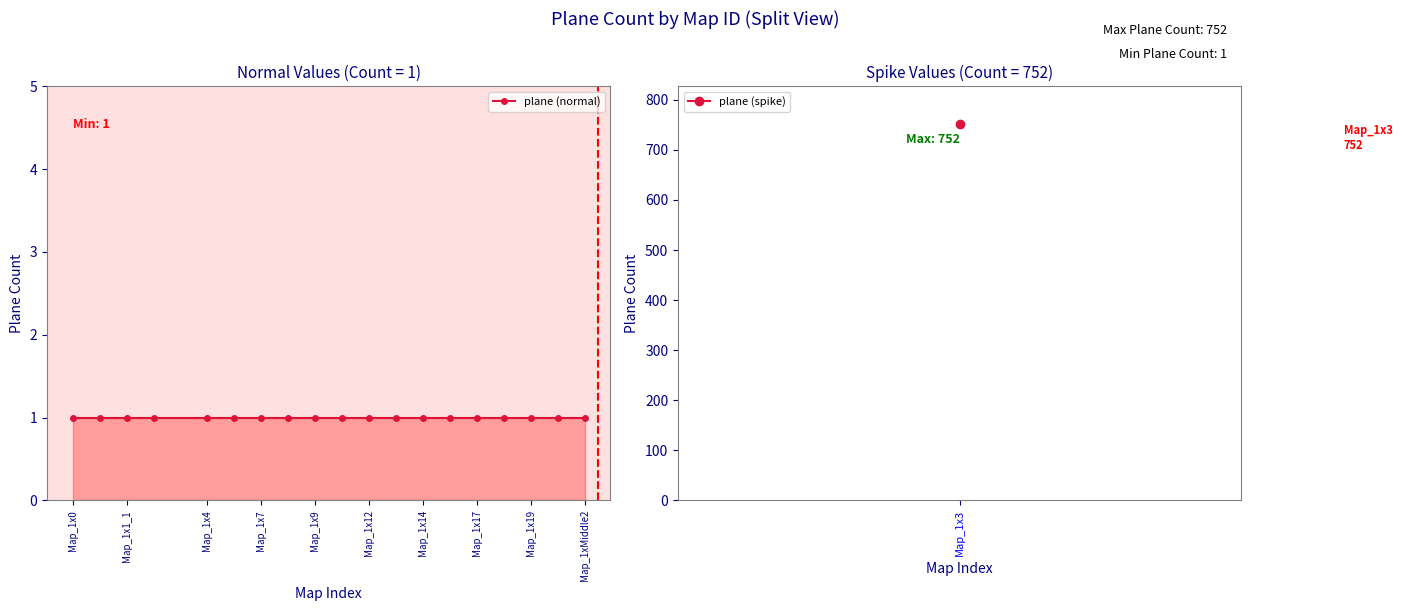

What is the ratio of the value at Map_1x1 to the value at Map_1x0?

1.0